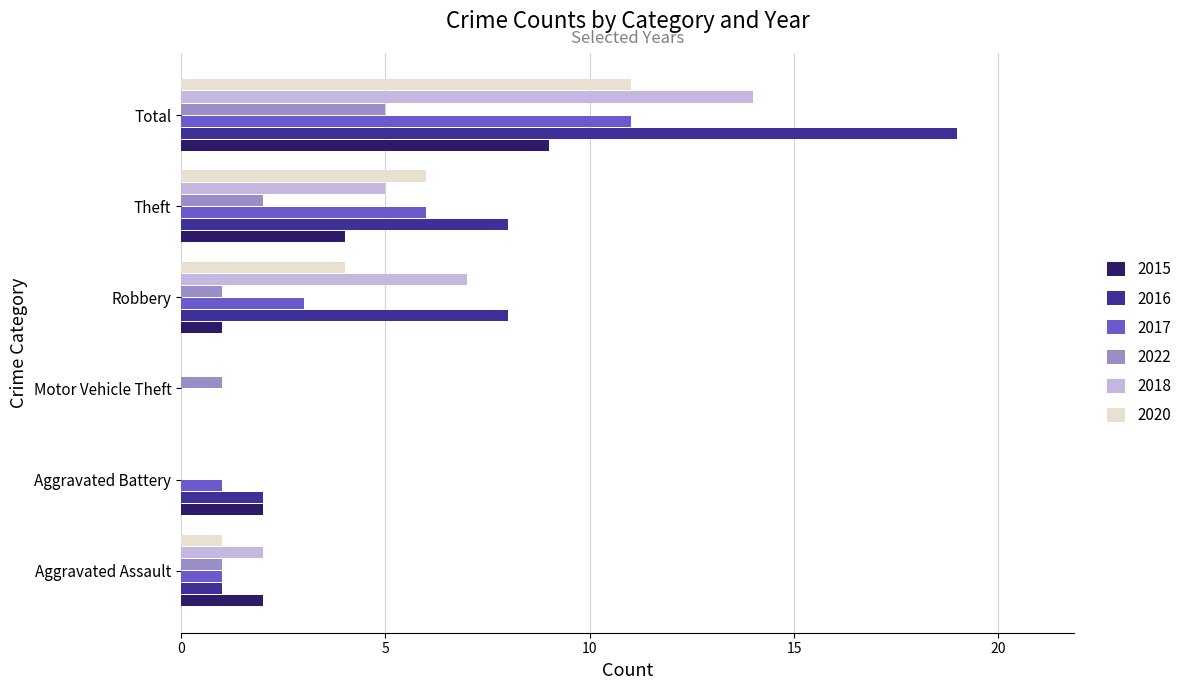

What is the maximum value for 2016?

19